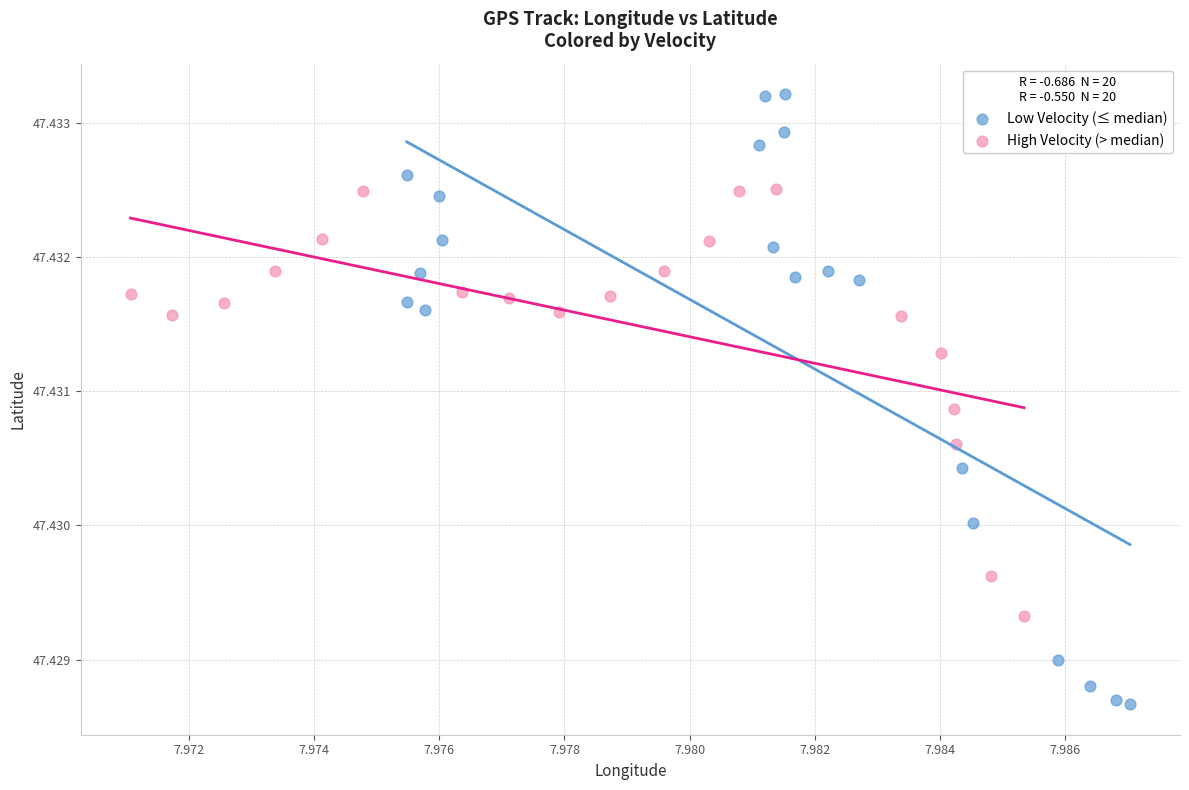

Which series has the largest Y range (max minus min)?

Low Velocity (≤ median)